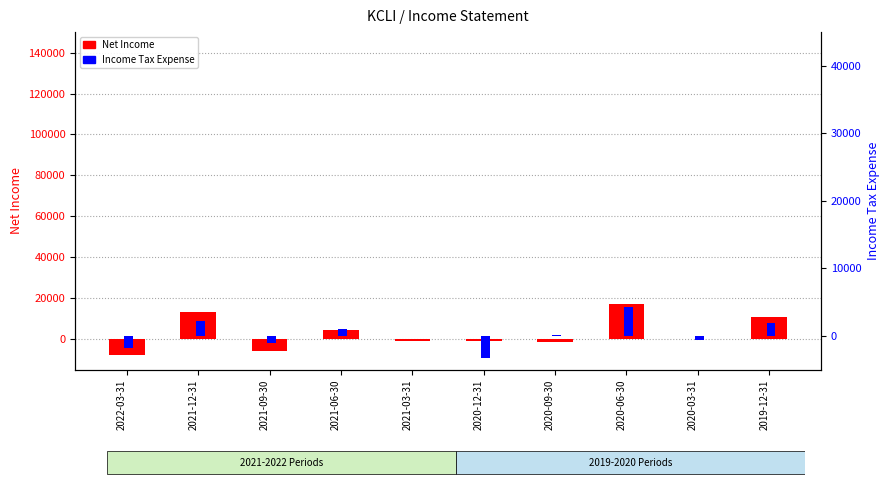

Reading left to right, transcribe all the data shown in this chart.

Net Income: 2022-03-31=-7700	2021-12-31=13100	2021-09-30=-6000	2021-06-30=4300	2021-03-31=-700	2020-12-31=-800	2020-09-30=-1200	2020-06-30=17000	2020-03-31=200	2019-12-31=10600
Income Tax Expense: 2022-03-31=-1800	2021-12-31=2200	2021-09-30=-1000	2021-06-30=1000	2021-03-31=0	2020-12-31=-3200	2020-09-30=200	2020-06-30=4300	2020-03-31=-600	2019-12-31=2000